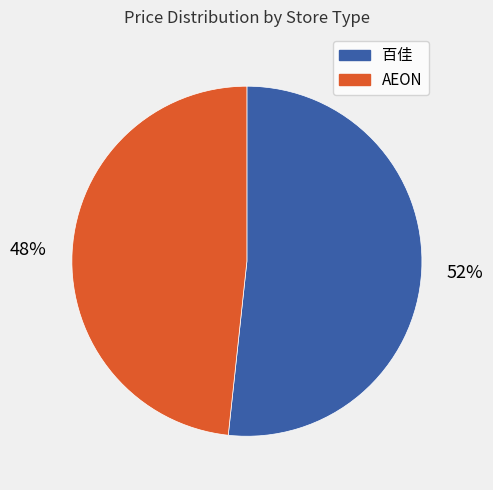

Is 百佳 the majority of the pie?

Yes